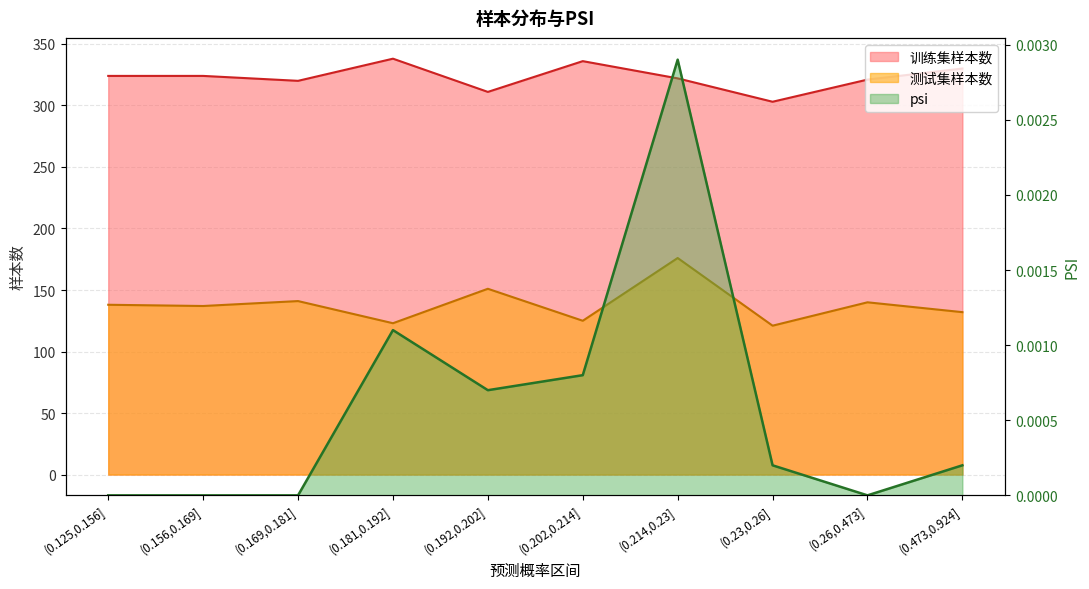

List the series in order of their peak value, lowest first.

psi, 测试集样本数, 训练集样本数